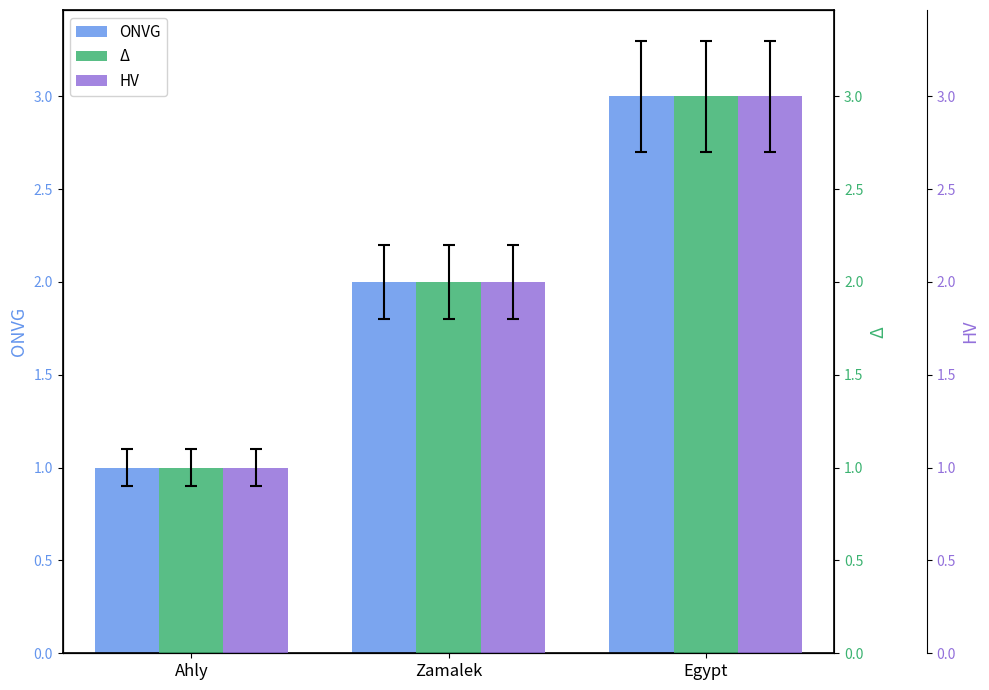

Which series has the largest total across all categories?

ONVG